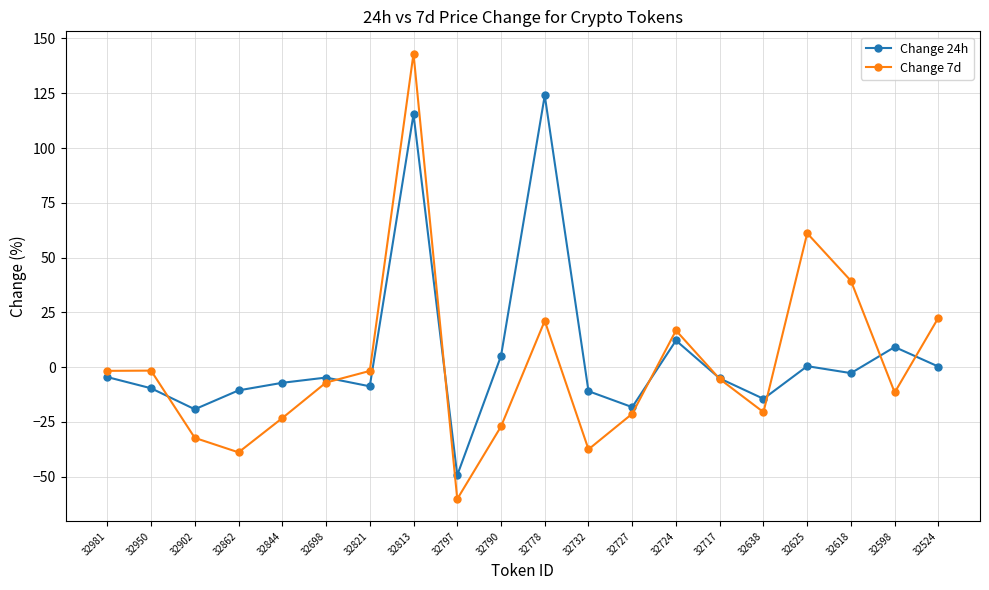

Count the number of data series in this chart.

2